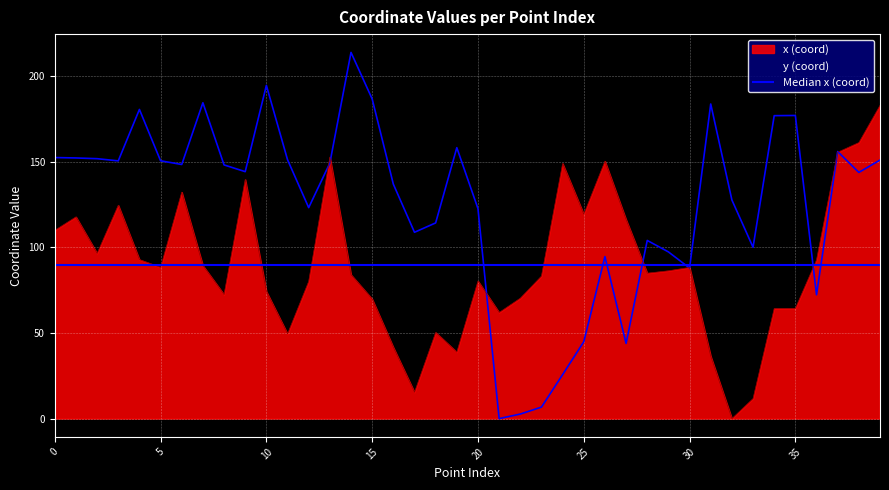

Between 2 and 33, which series saw the biggest shift?

x (coord)